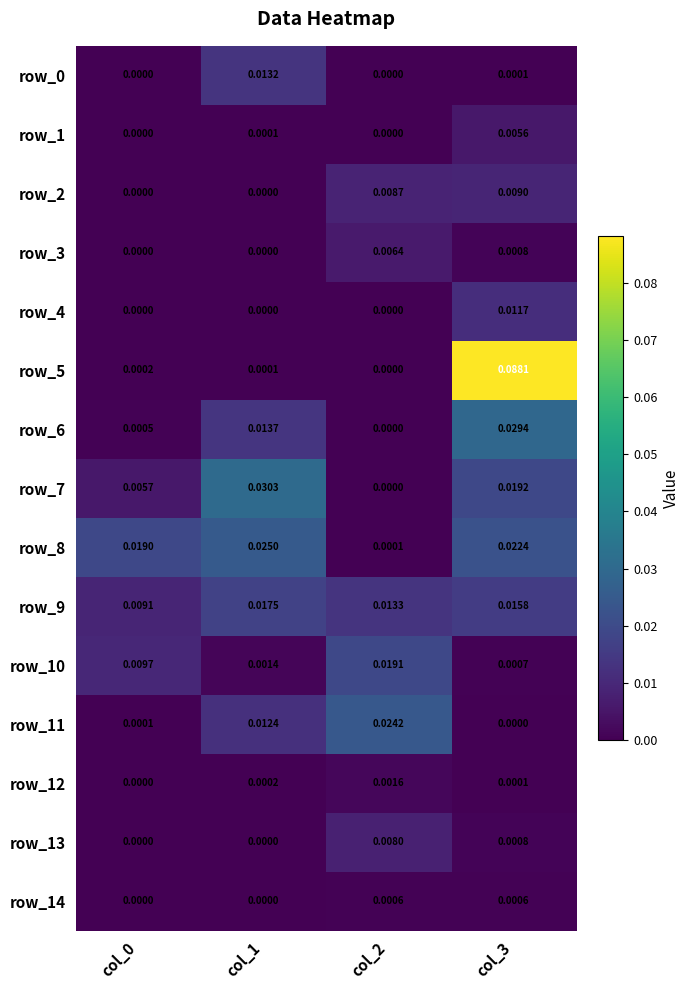

Count the number of data series in this chart.

15